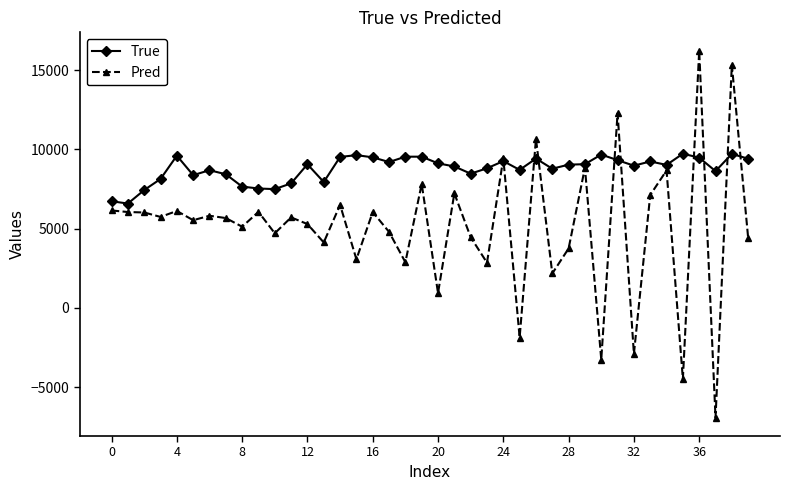

Rank the series by their average value, from lowest to highest.

Pred, True